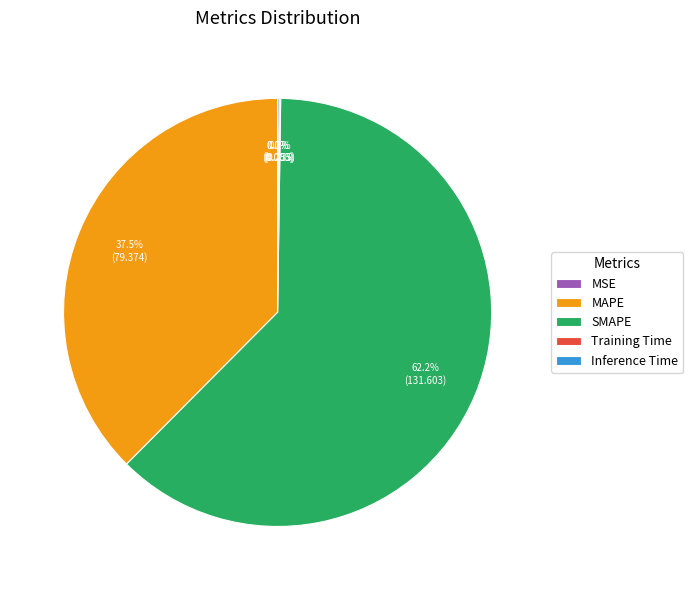

Combined, what portion of the pie is MAPE and SMAPE?

99.8%